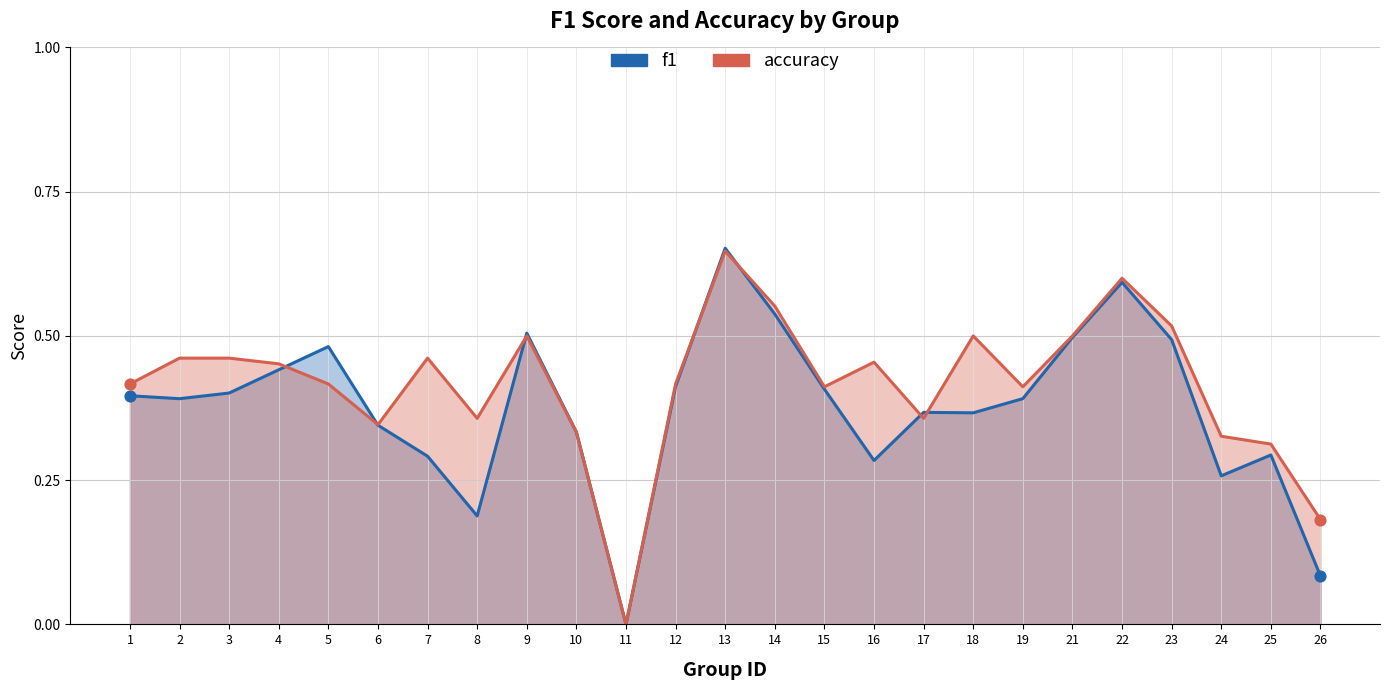

Is the value of f1 at 4 greater than the value of accuracy at 17?

Yes